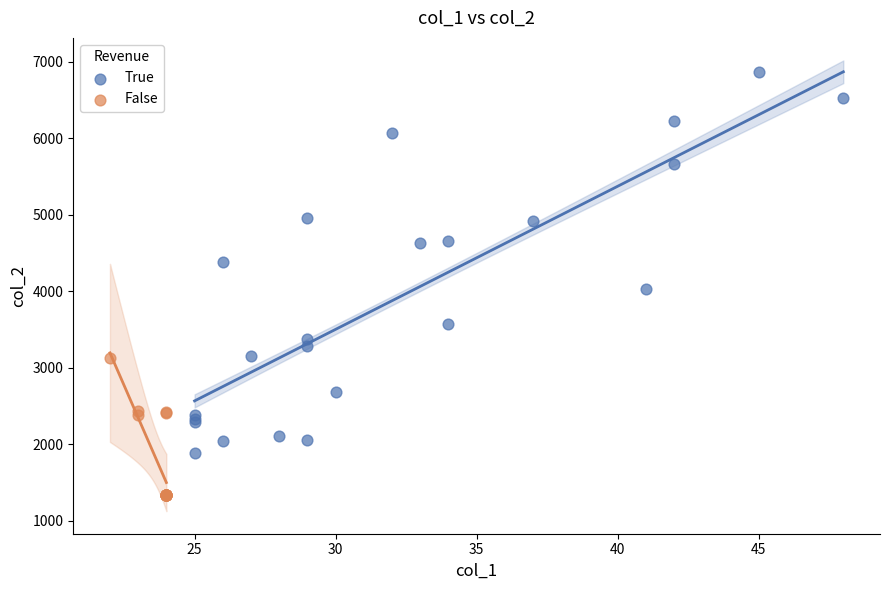

Which series reaches the maximum Y coordinate?

True